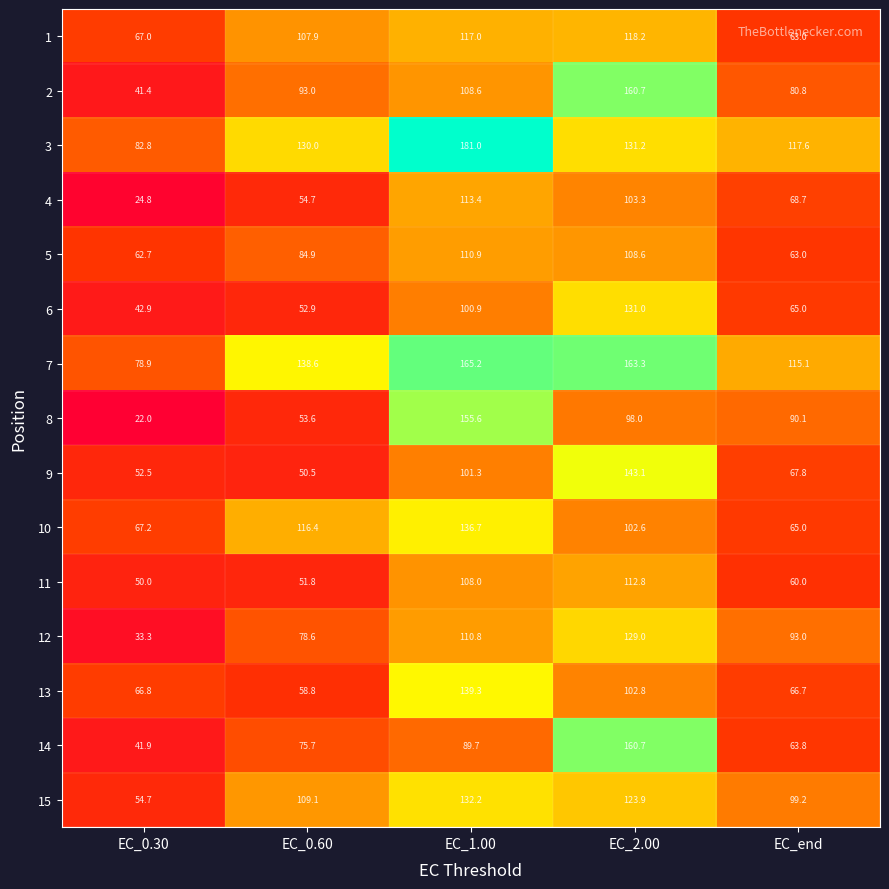

Which label corresponds to the smallest value in the chart?

EC_0.30